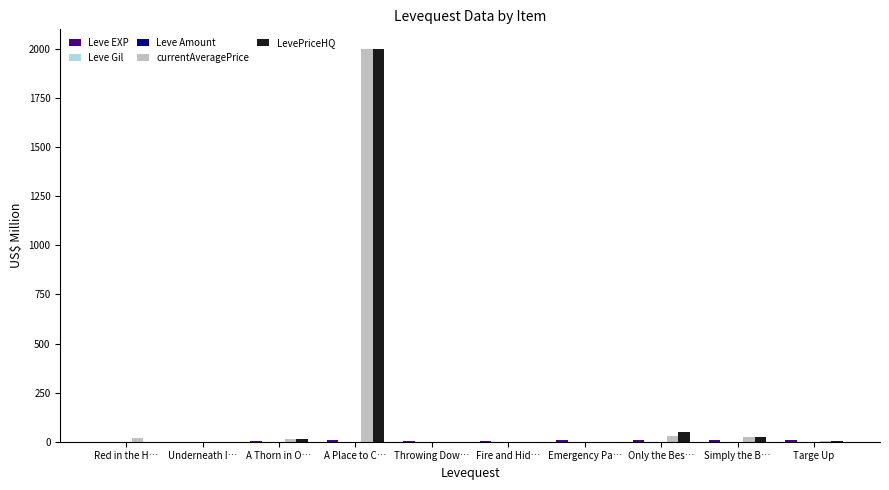

At which category is the sum across all series the highest?

A Place to C…